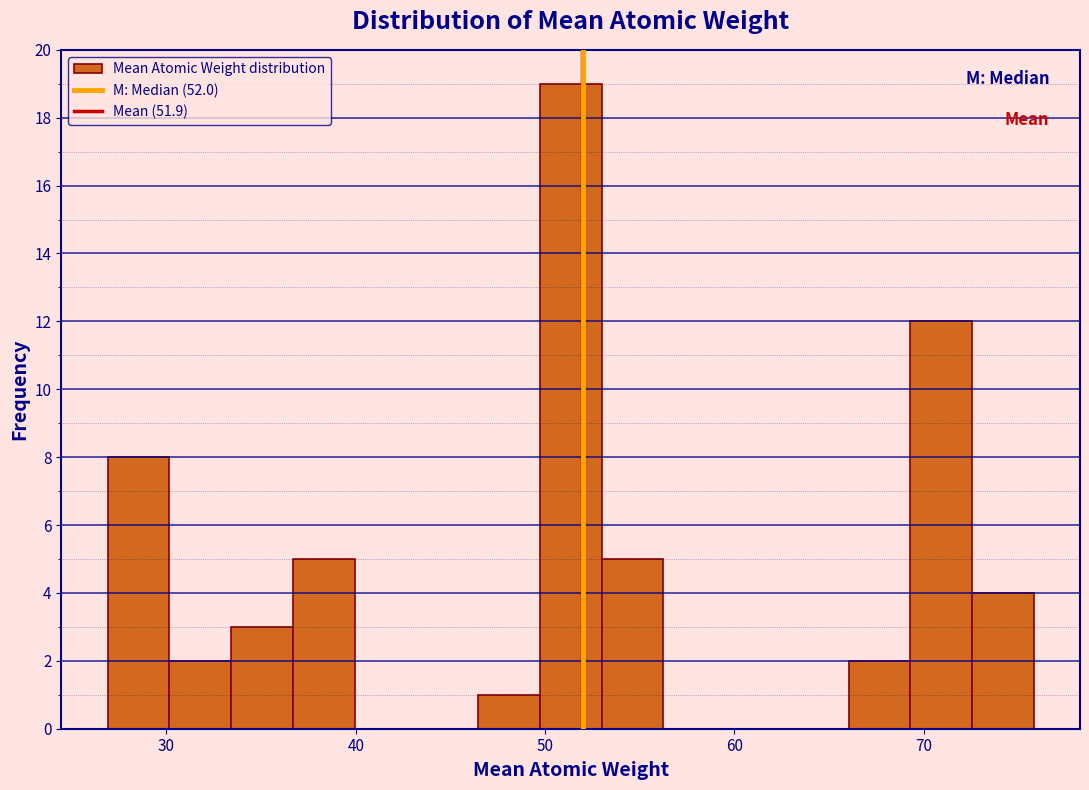

Around what value on the x-axis is the tallest bar? Give the approximate position of its centre, as read against the axis.

51